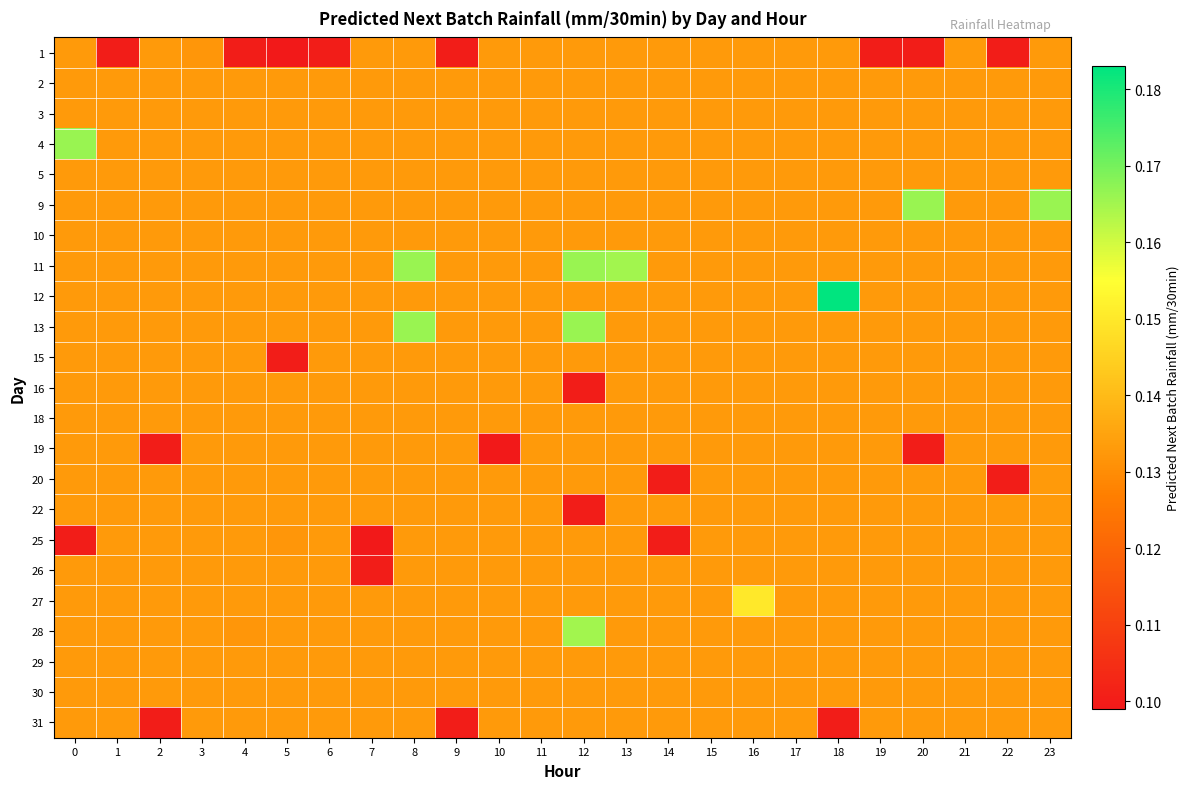

At which category does the chart reach its minimum across all series?

5